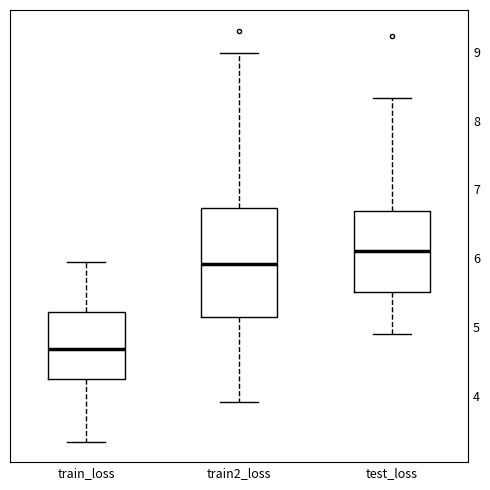

Where is the upper edge of the box for train2_loss on the y-axis? The values are not printed on the chart, so give them approximately, as read against the axis.

6.7